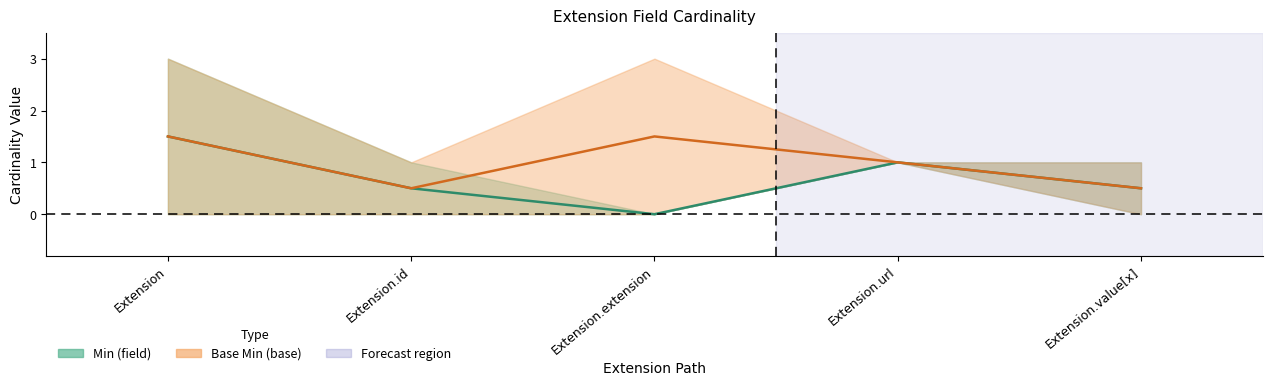

Which has a higher value, Extension.url or Extension.id?

Extension.url